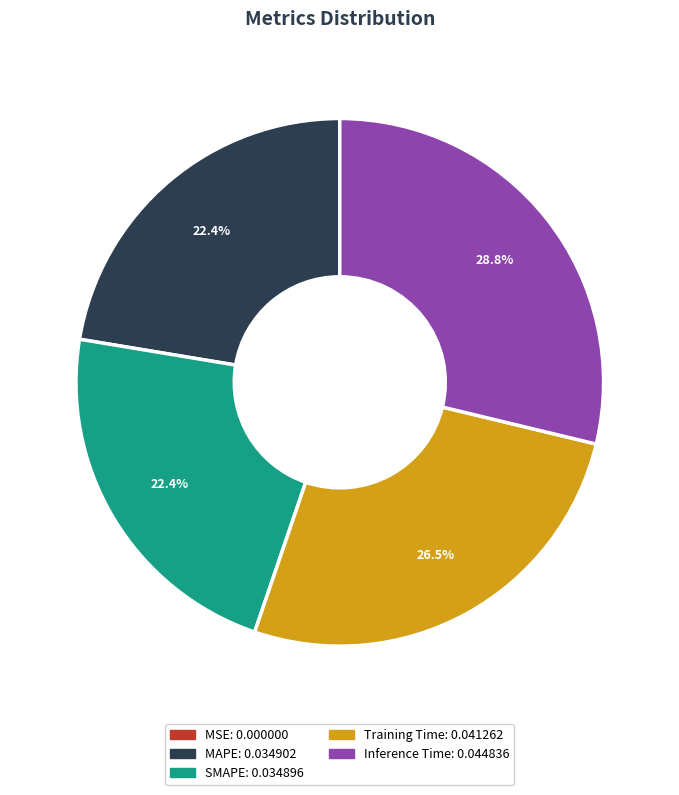

To the nearest percent, what is the average slice percentage?

20%